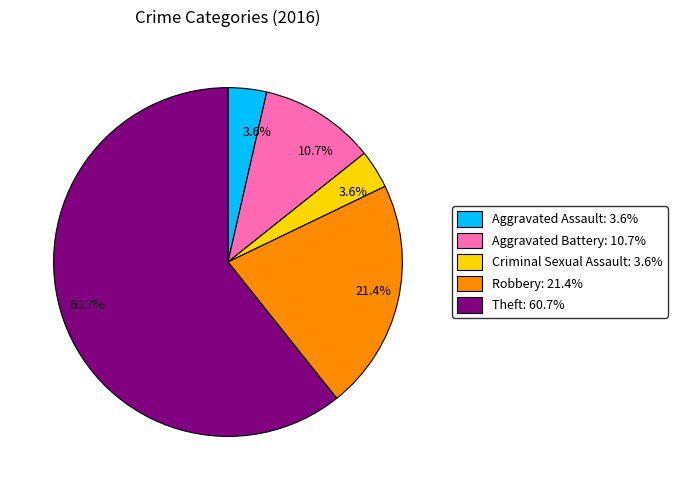

Which category has the biggest portion of the pie?

Theft